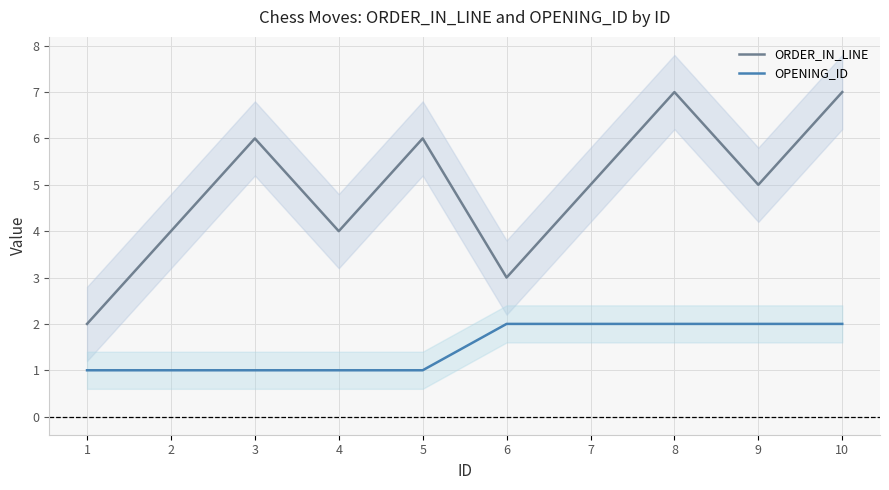

What is the approximate value of ORDER_IN_LINE at 8?

7